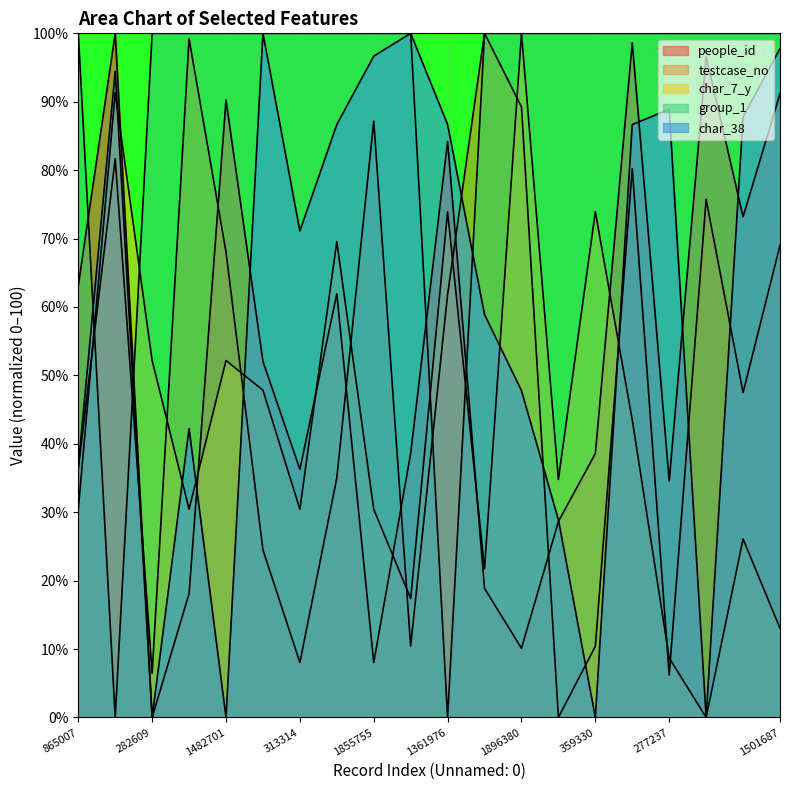

What is the difference between the maximum and minimum values in the people_id series?

100.0